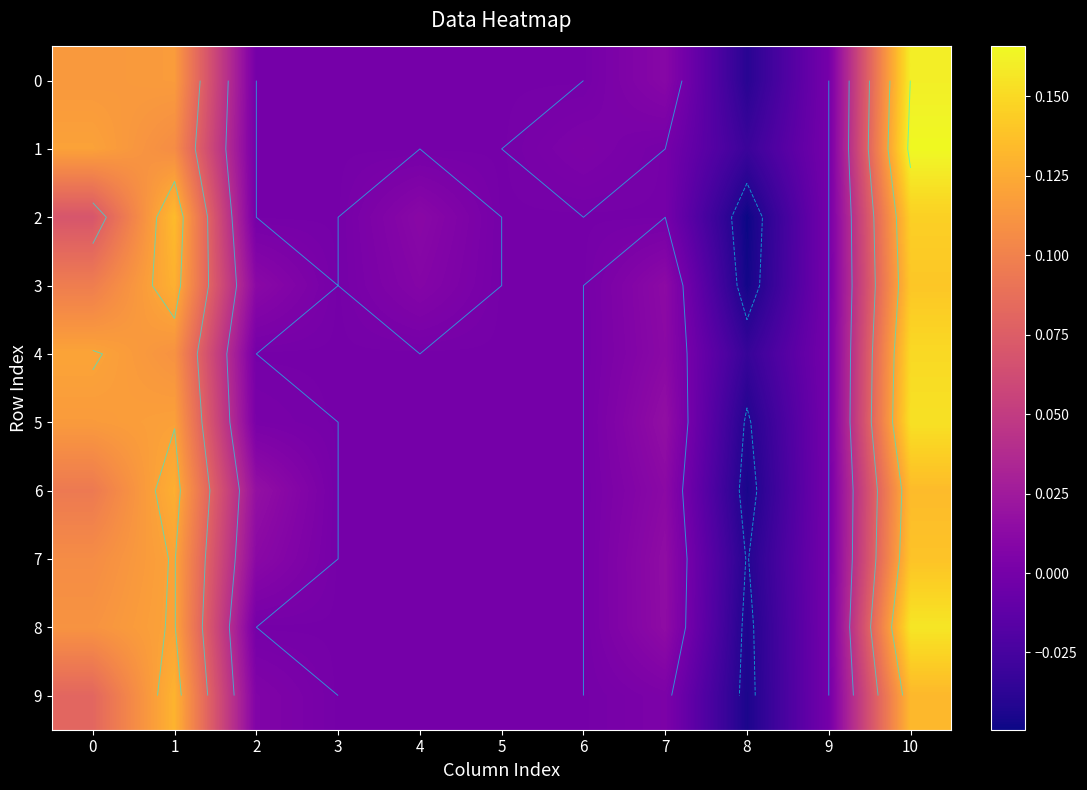

What is the sum of all 9 values?

0.3